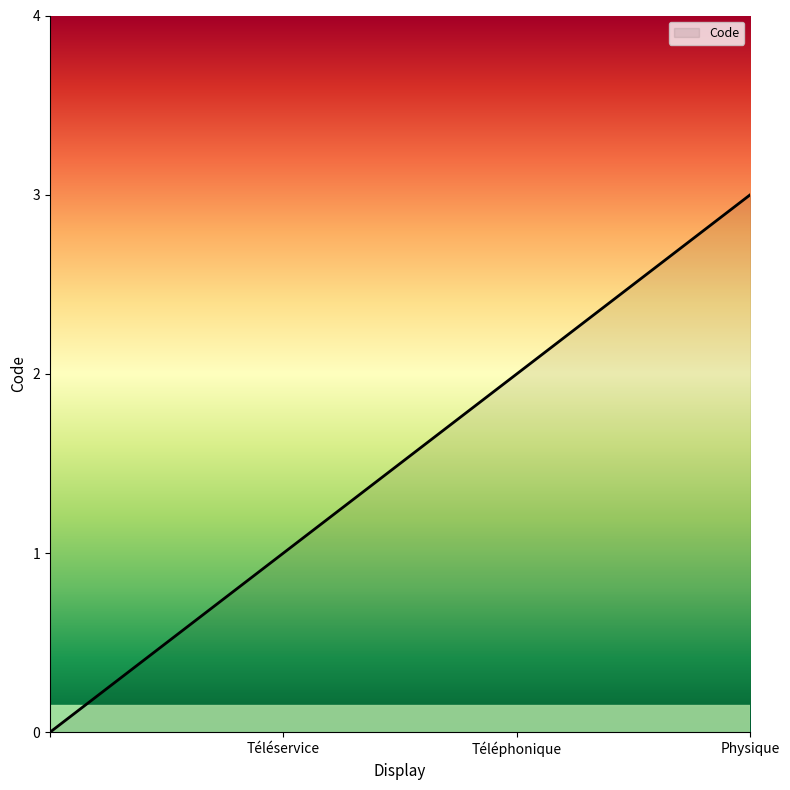

True or false: there are more than 1 points higher than both neighbors.

False